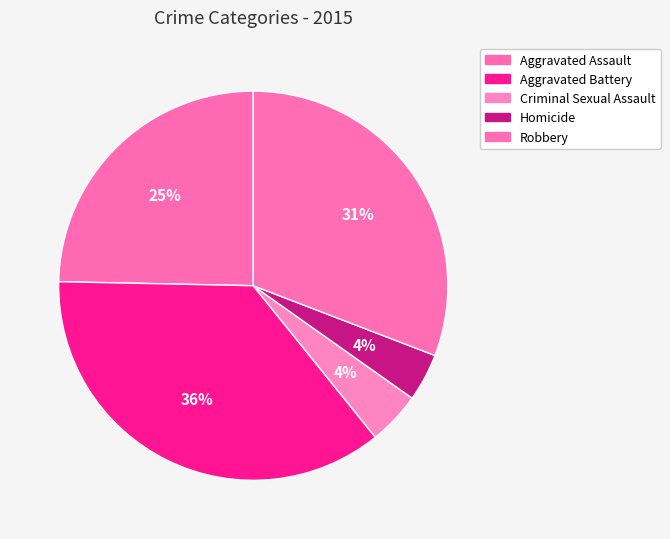

Which category has the smallest portion of the pie?

Homicide